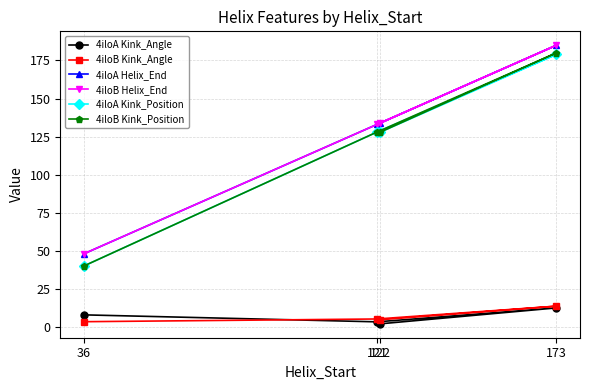

Reading left to right, extract all data points from this chart.

4iloA Kink_Angle: 7.9	3.3	12.5	2.0
4iloB Kink_Angle: 3.4	5.2	13.6	4.7
4iloA Helix_End: 48.0	133.0	185.0	134.0
4iloB Helix_End: 48.0	133.0	185.0	134.0
4iloA Kink_Position: 40.0	128.0	179.0	128.0
4iloB Kink_Position: 40.0	128.0	180.0	128.0